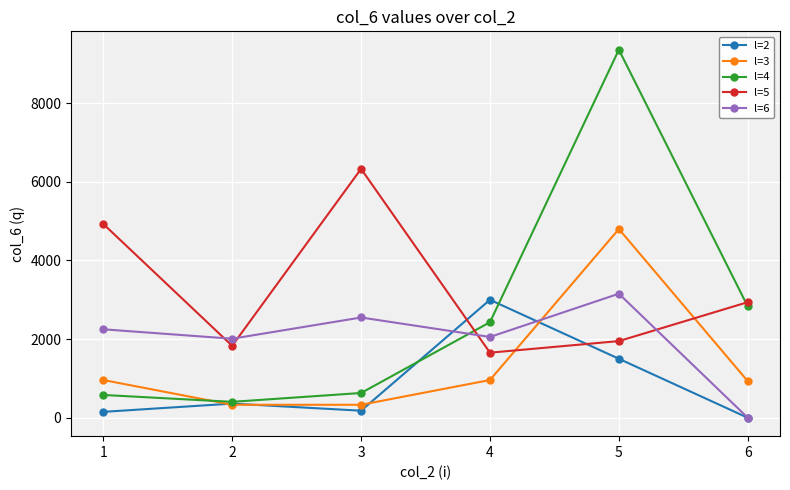

Rank the series by their average value, from lowest to highest.

l=2, l=3, l=6, l=4, l=5